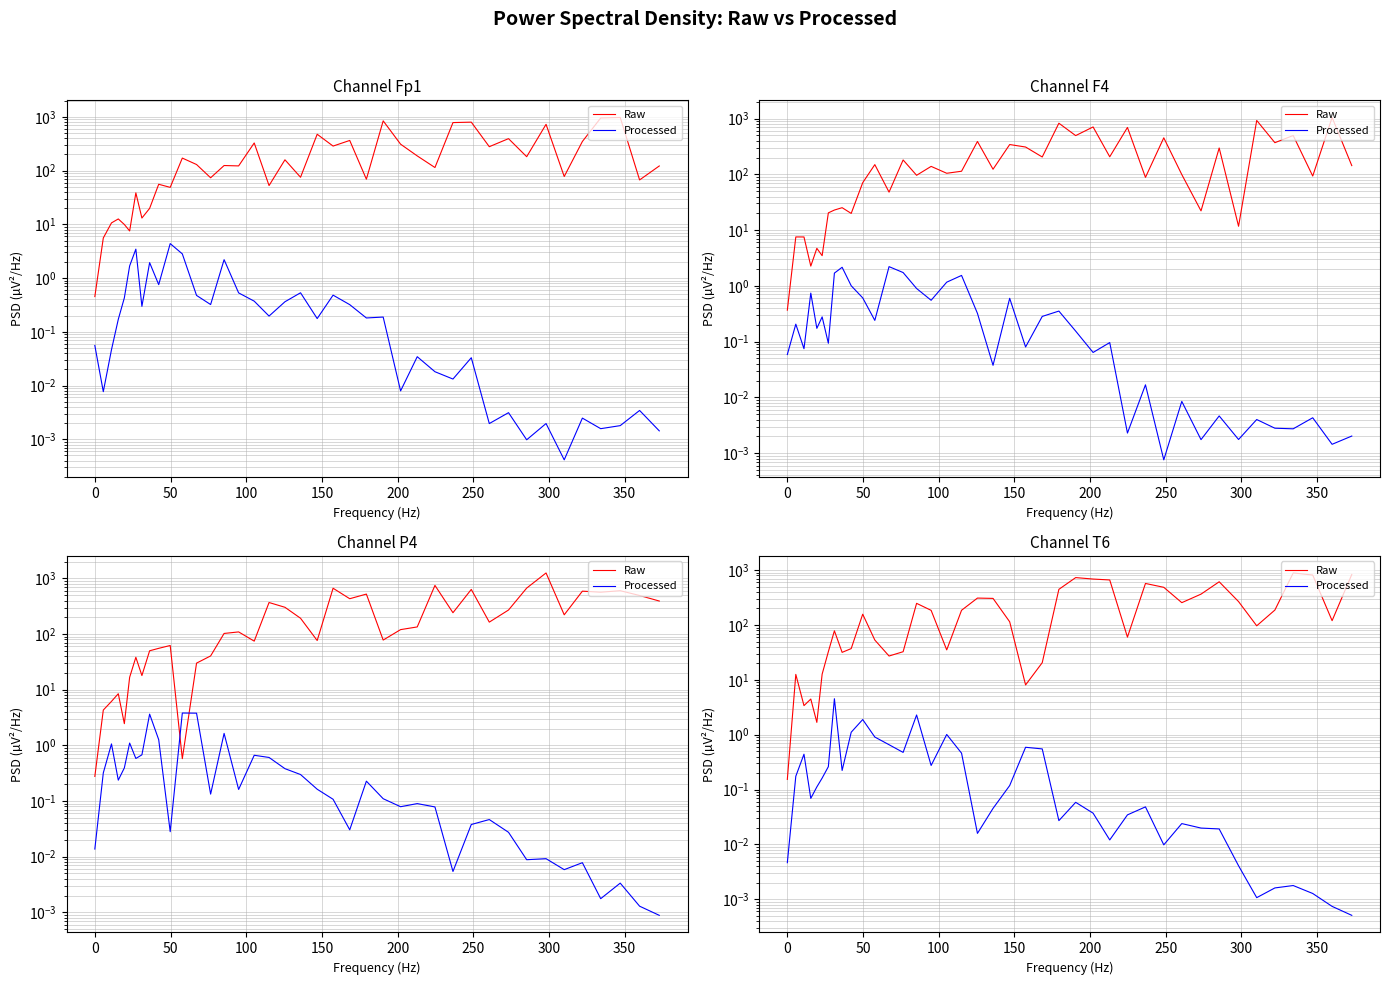

What is the value of the Processed point at the 11th from the left?

1.9